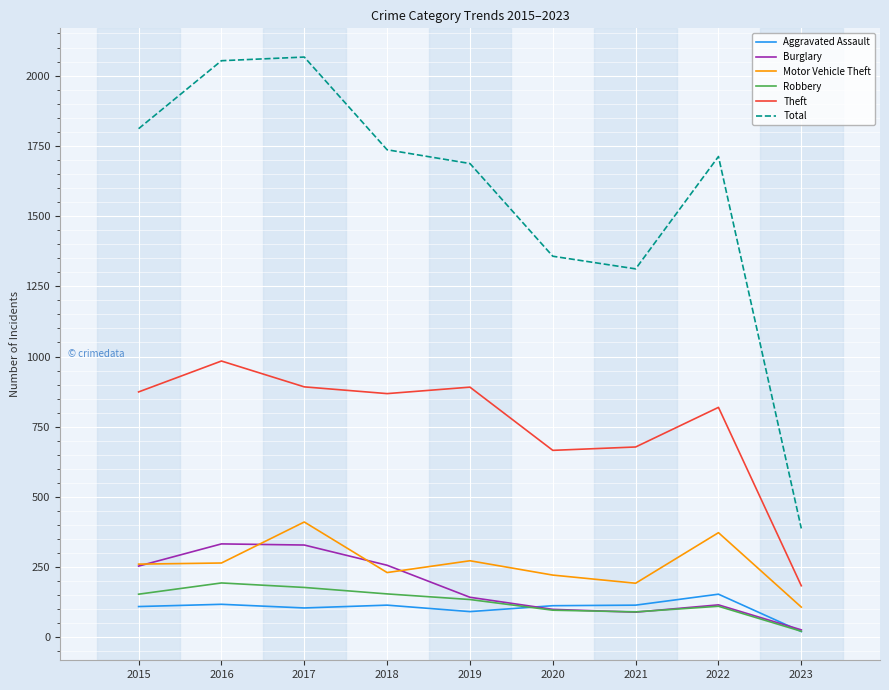

What is the lowest value of the Aggravated Assault series?

21